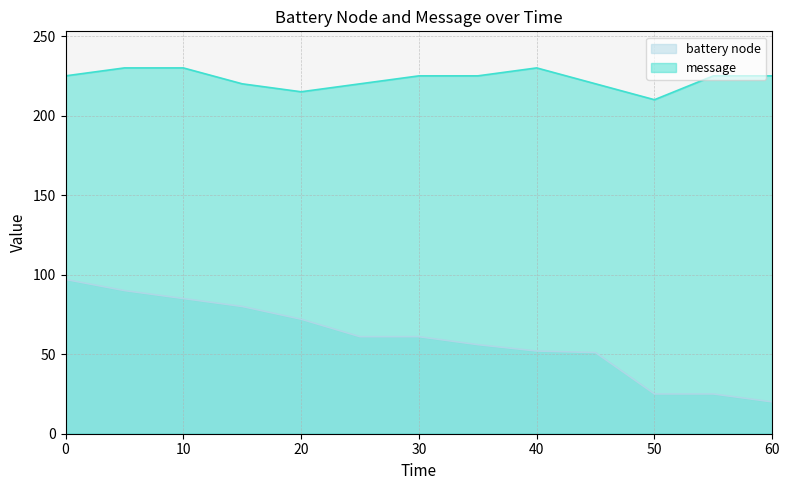

Rank the categories by message value from lowest to highest.

50, 20, 15, 25, 45, 0, 30, 35, 55, 60, 5, 10, 40